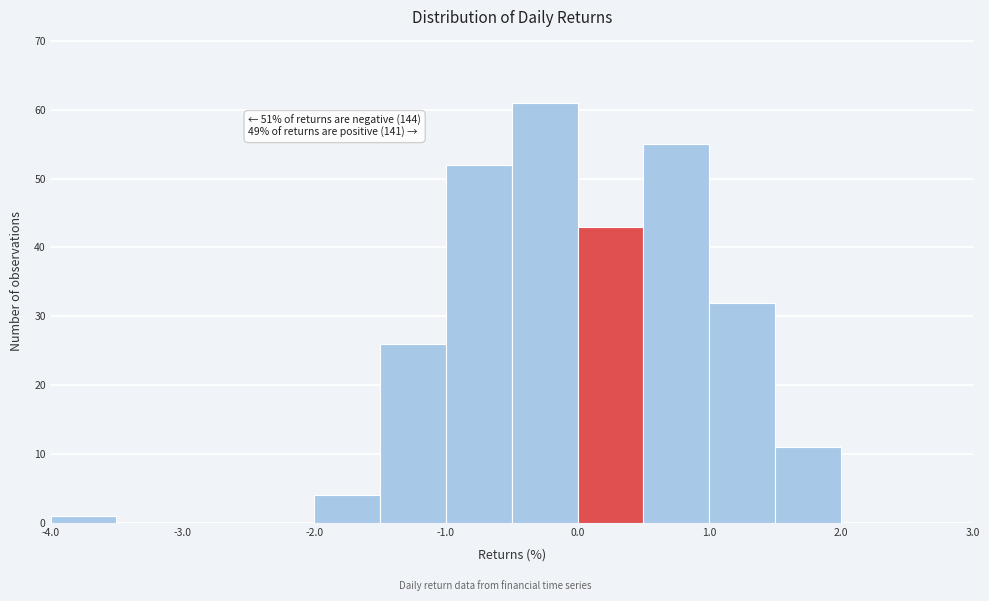

Over which range of the x-axis is the bar tallest?

-0.5 to 0.0